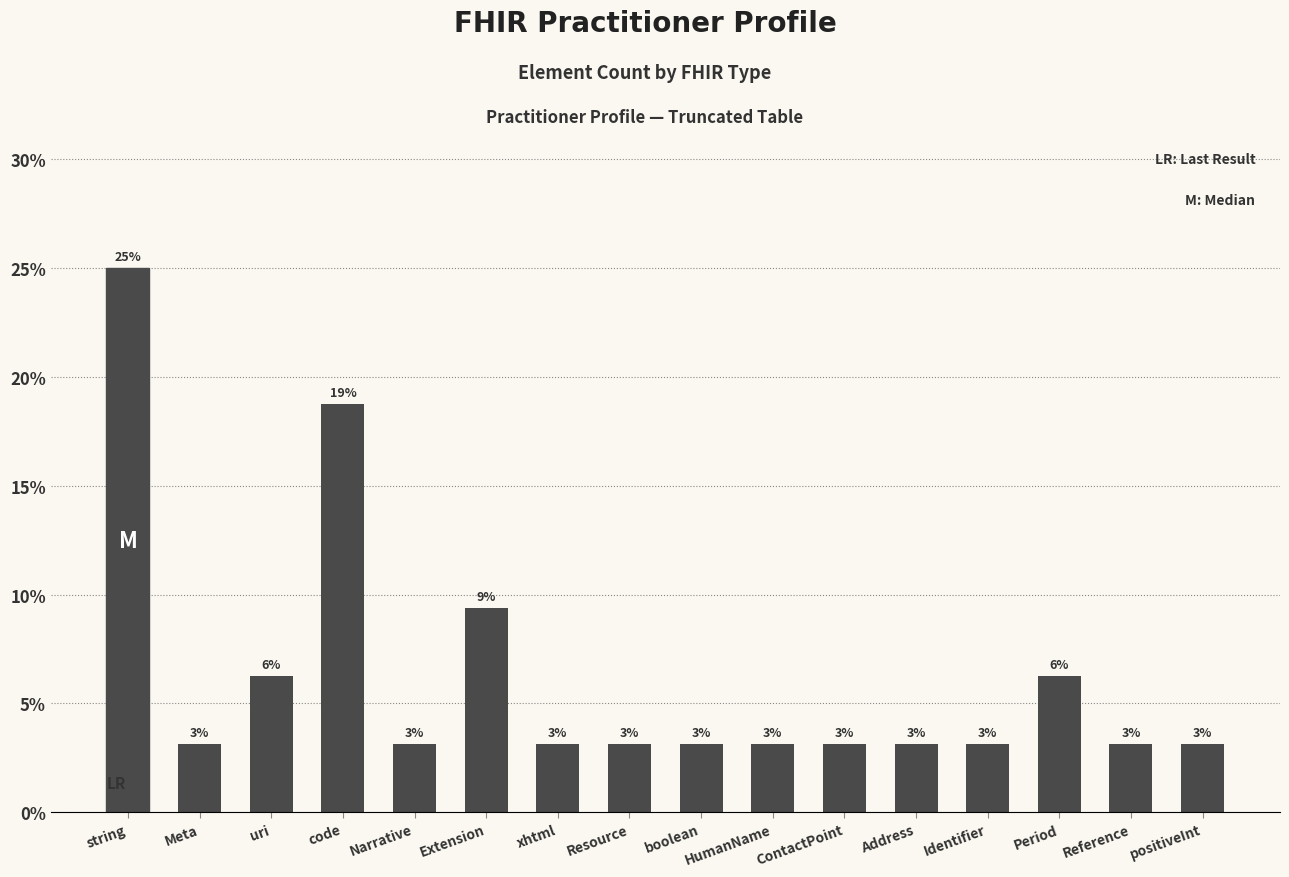

Does the chart contain any negative values?

No